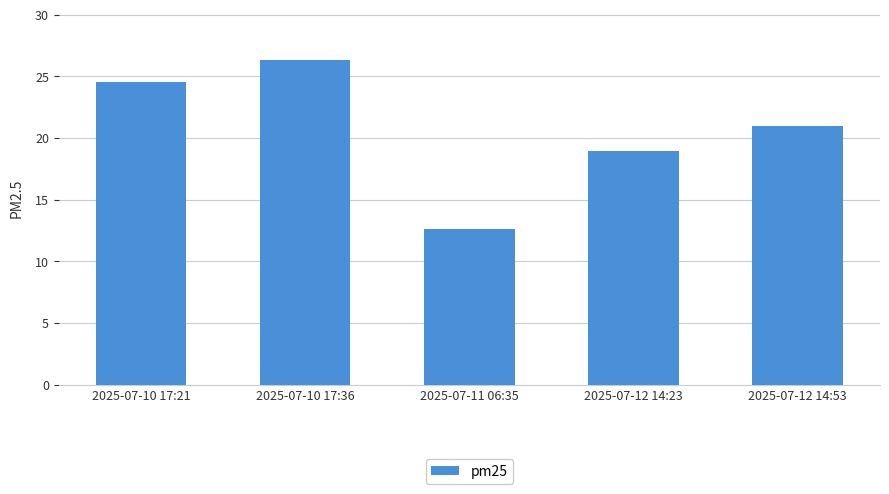

Which has a higher value, 2025-07-10 17:21 or 2025-07-12 14:23?

2025-07-10 17:21